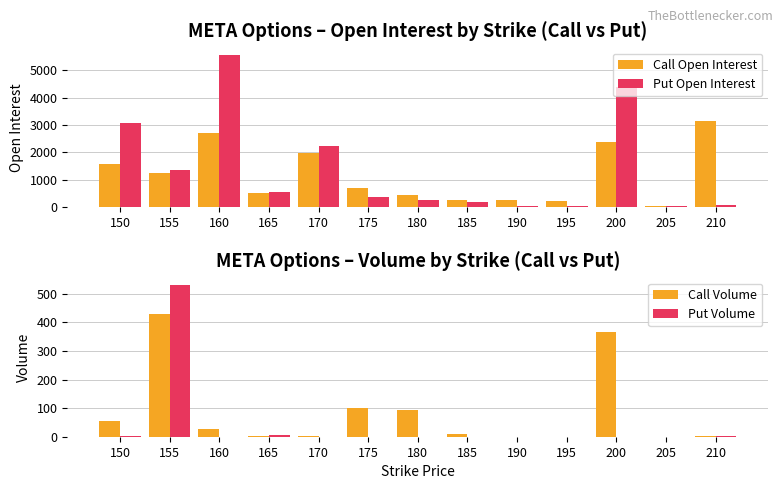

The value of Put Open Interest at 150 is 3083. True or false?

True